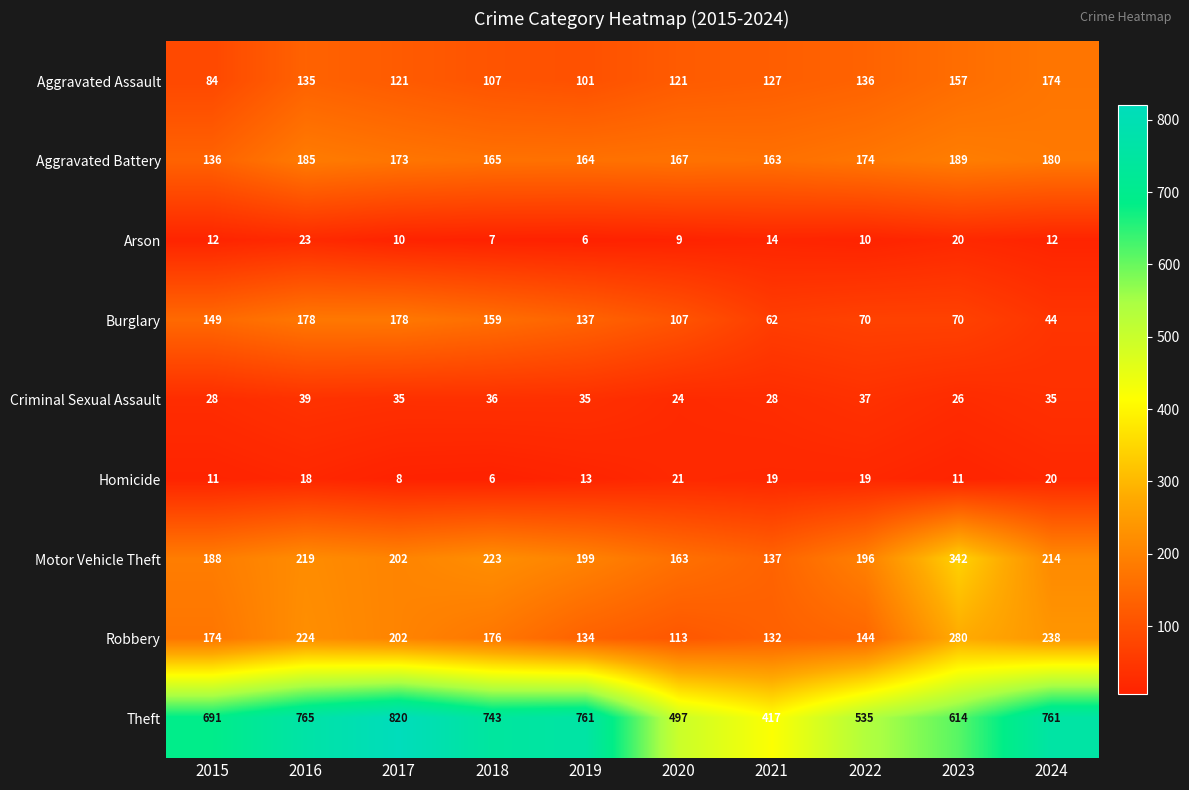

At which label is Homicide closest to 13?

2019